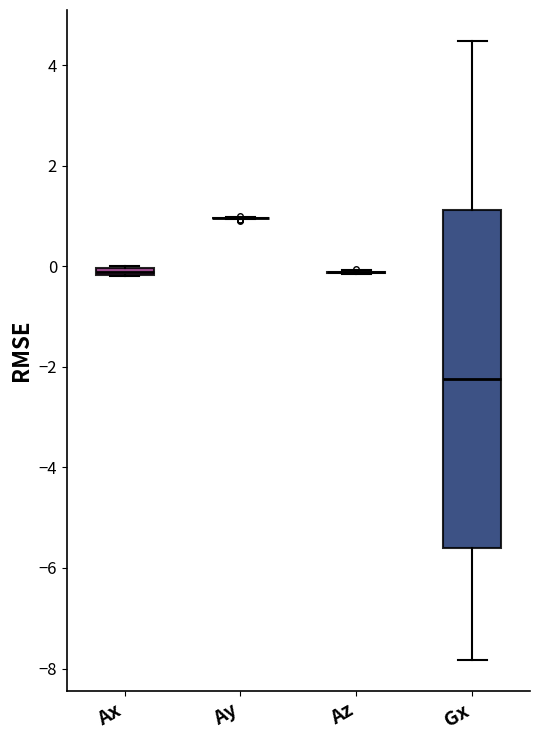

Comparing the boxes themselves (not the whiskers), which one is the tallest?

Gx